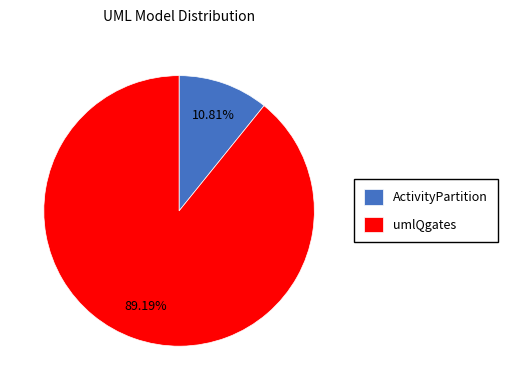

What portion of the pie excludes umlQgates?

10.8%